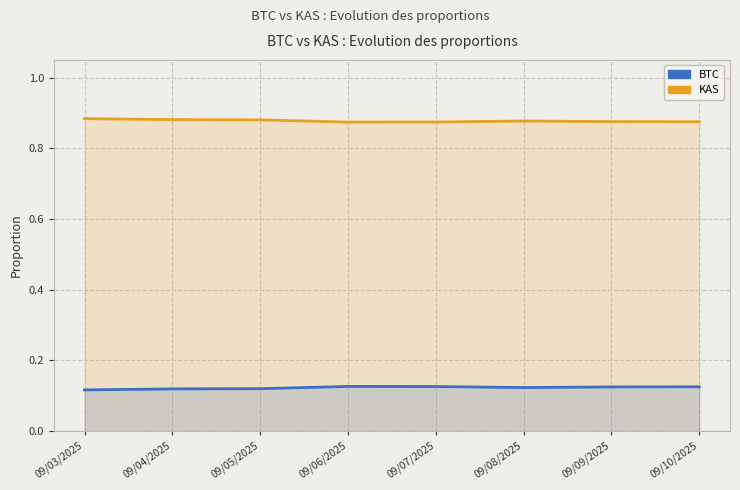

What is the label of the 5th point from the right?

09/06/2025